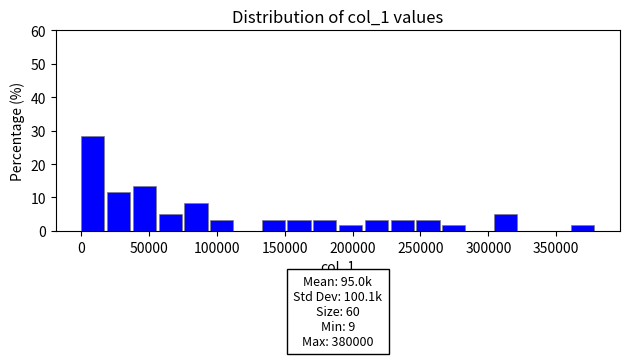

Around what value on the x-axis is the tallest bar? Give the approximate position of its centre, as read against the axis.

10000